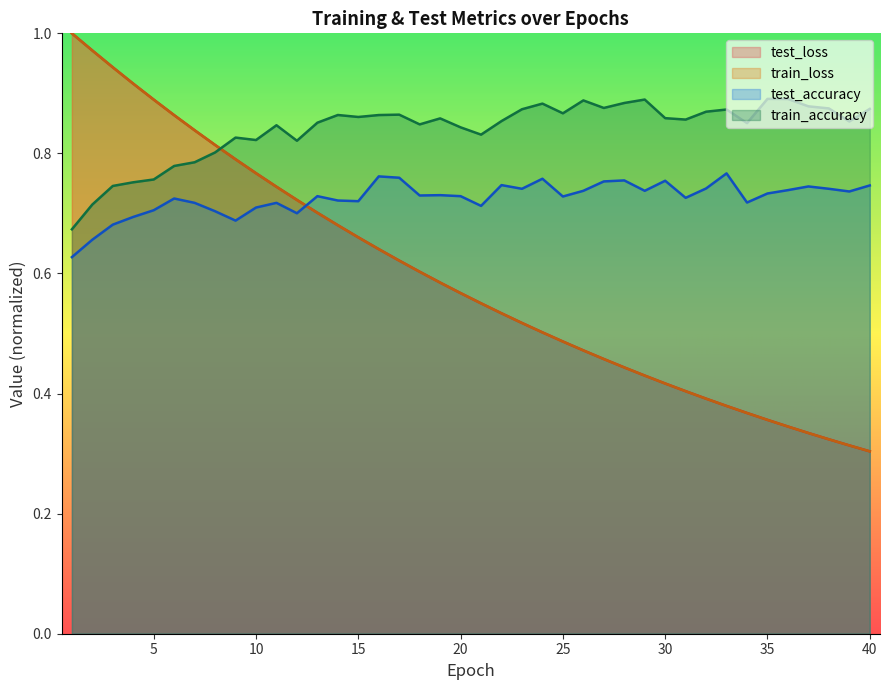

Which label corresponds to the smallest value in the chart?

40